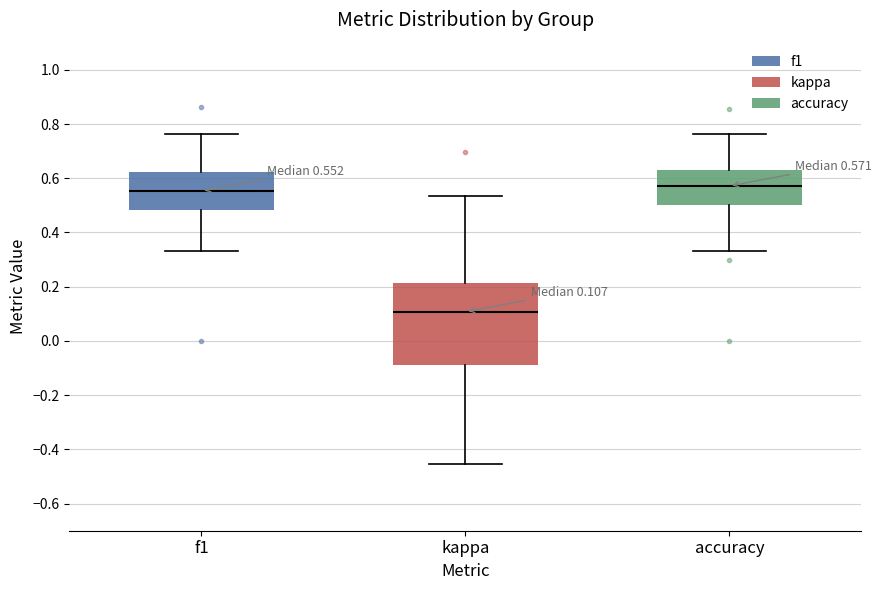

Which box has the lowest median line?

kappa